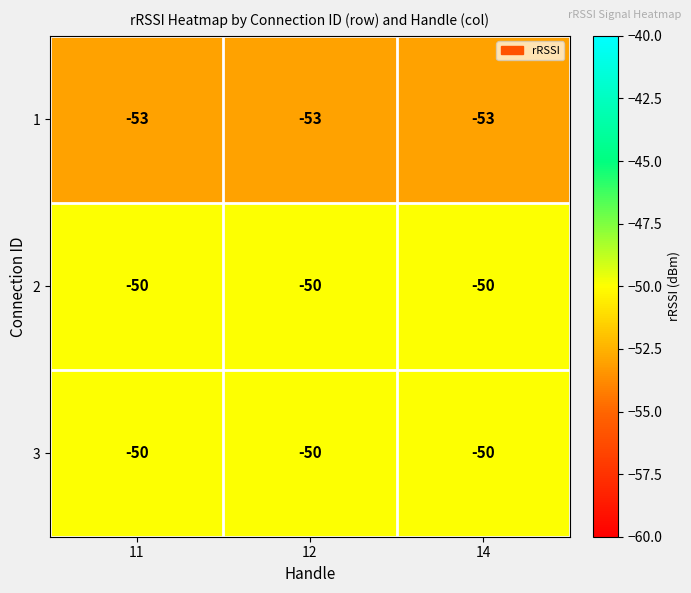

At how many categories does at least one series exceed -52?

3